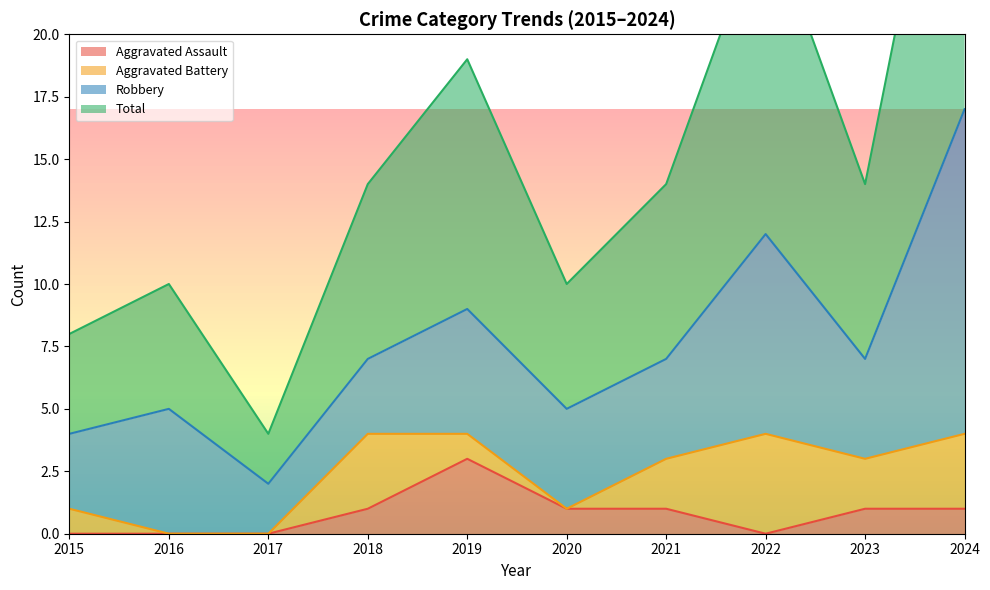

What is the difference between the second highest and second lowest values in the Aggravated Assault series?

1